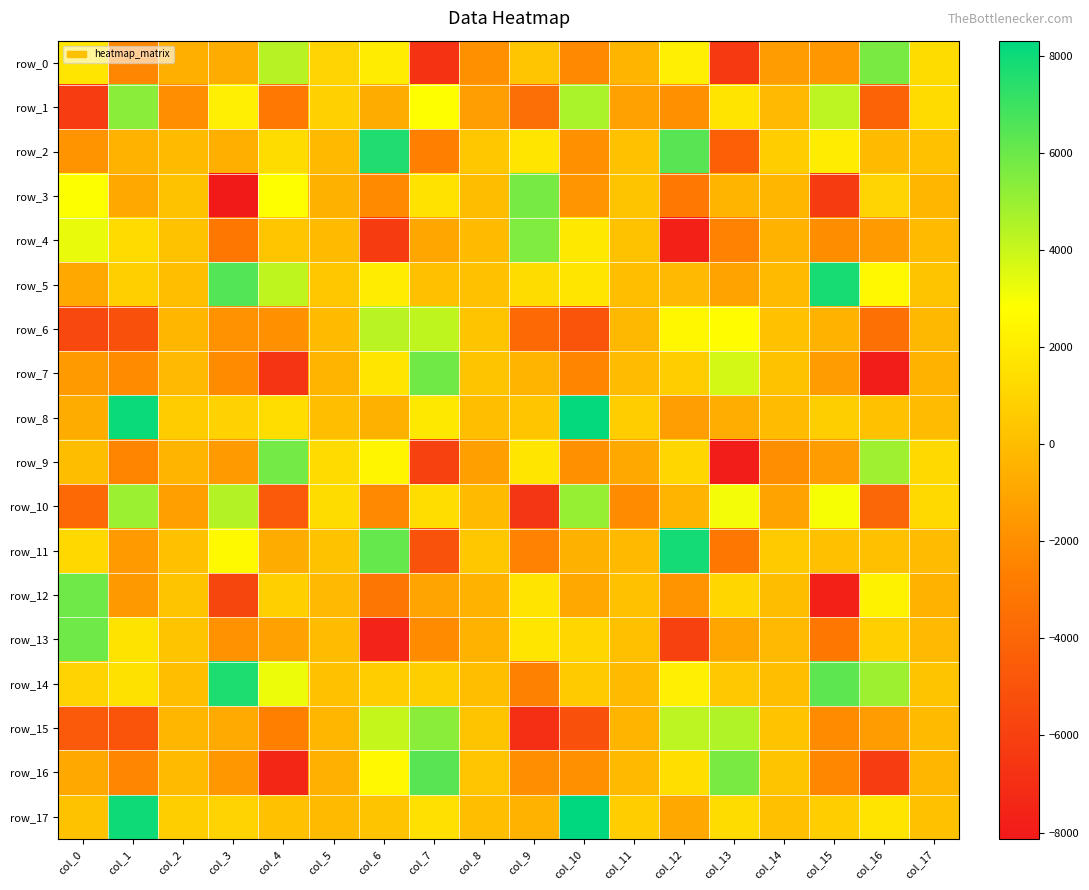

The value of row_16 at col_1 is -2344.8. True or false?

True